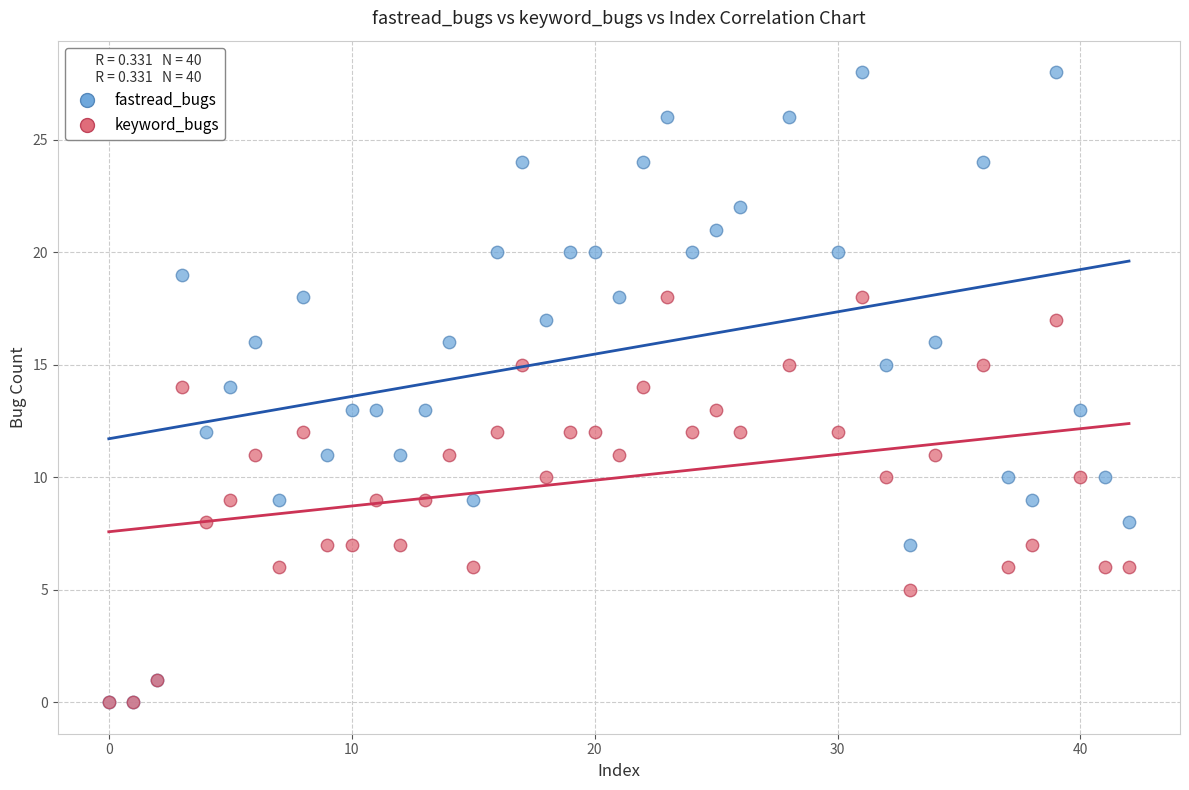

What are all the series names shown in the legend?

fastread_bugs, keyword_bugs